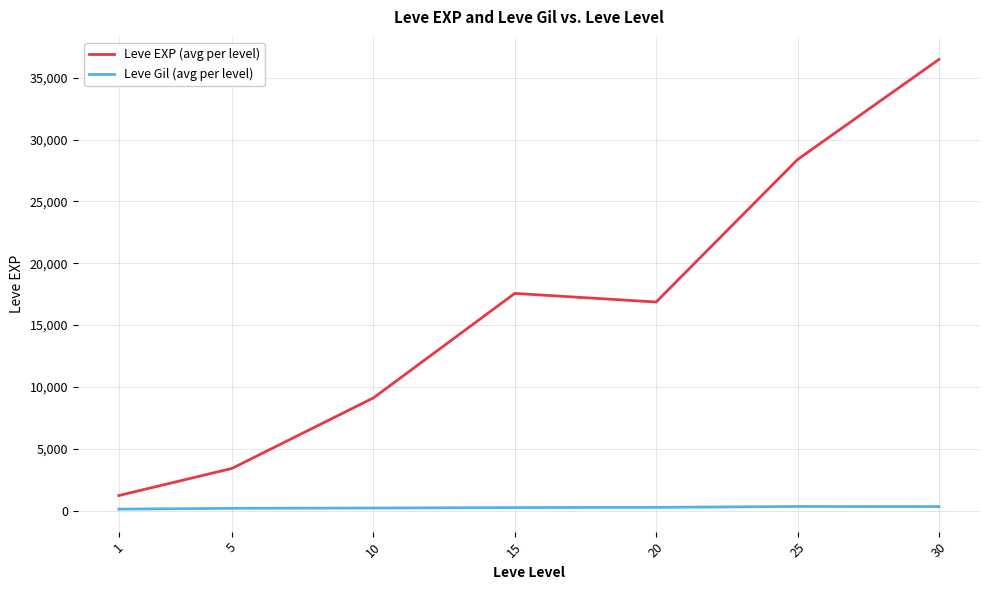

Which series has the largest range (max minus min)?

Leve EXP (avg per level)